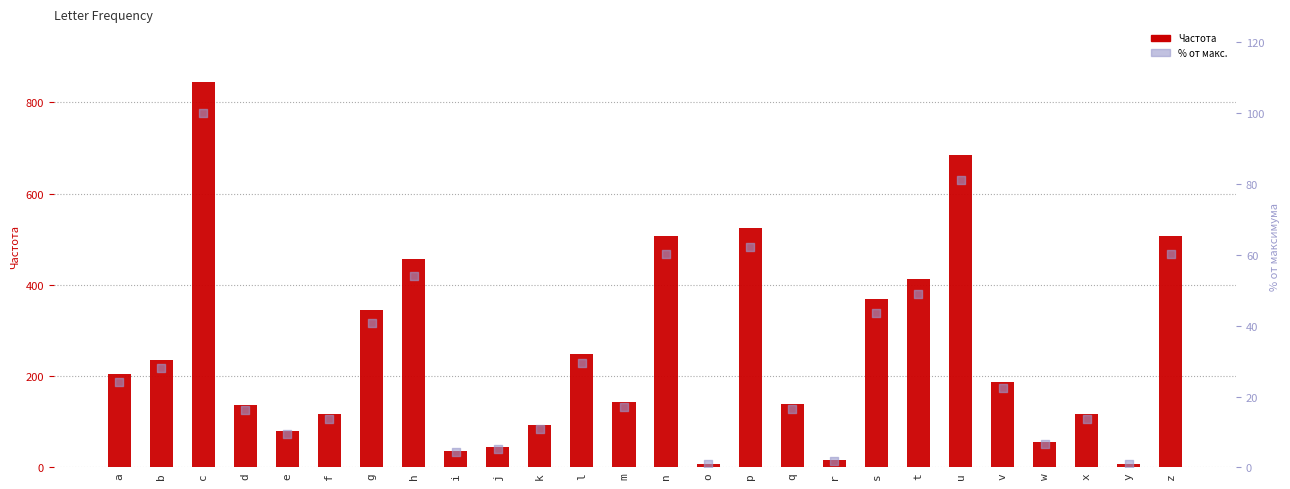

What is the total value across all series at q?

156.6